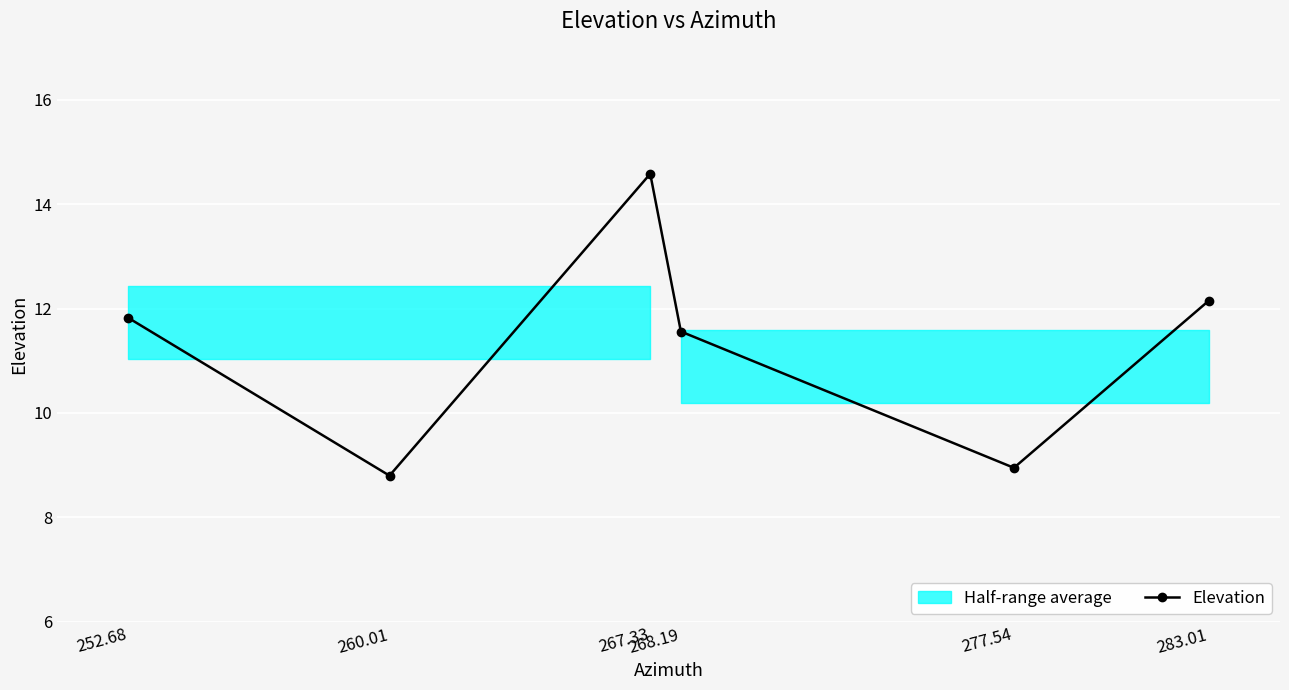

Rank the categories by value from highest to lowest.

267.33, 283.01, 252.68, 268.19, 277.54, 260.01